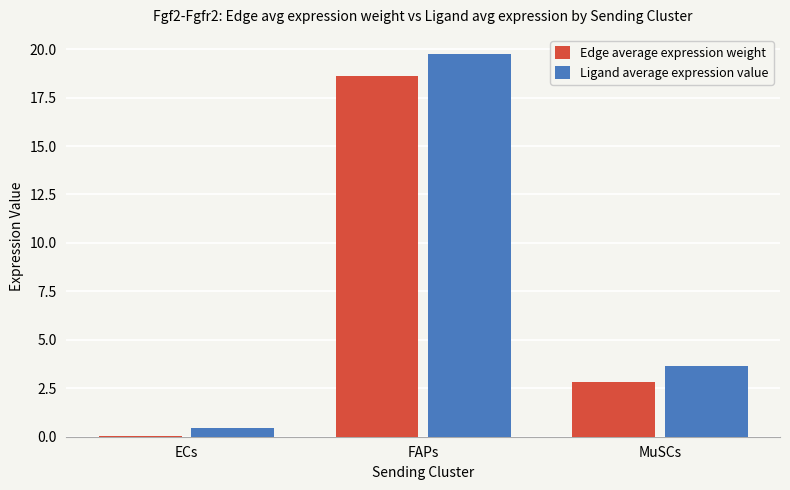

Which series has the largest total across all categories?

Ligand average expression value